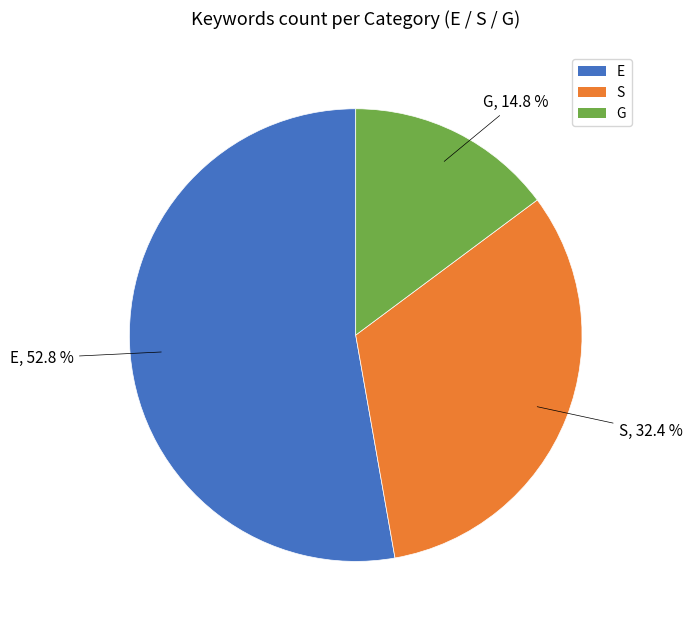

What is the largest slice in the pie chart?

E